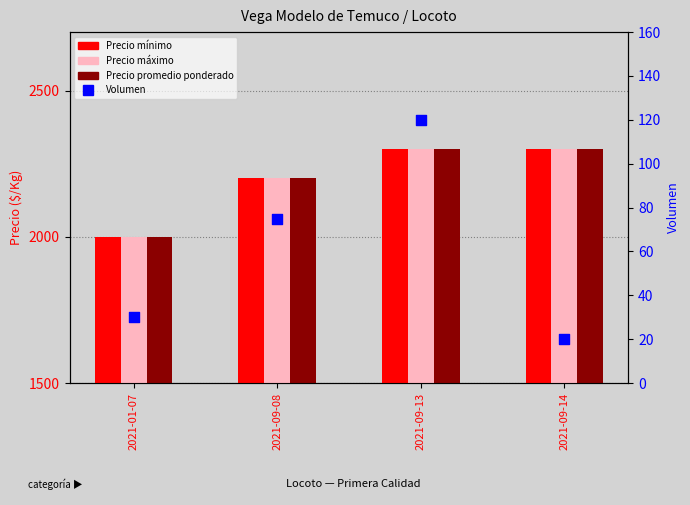

What are all the series names shown in the legend?

Precio mínimo, Precio máximo, Precio promedio ponderado, Volumen